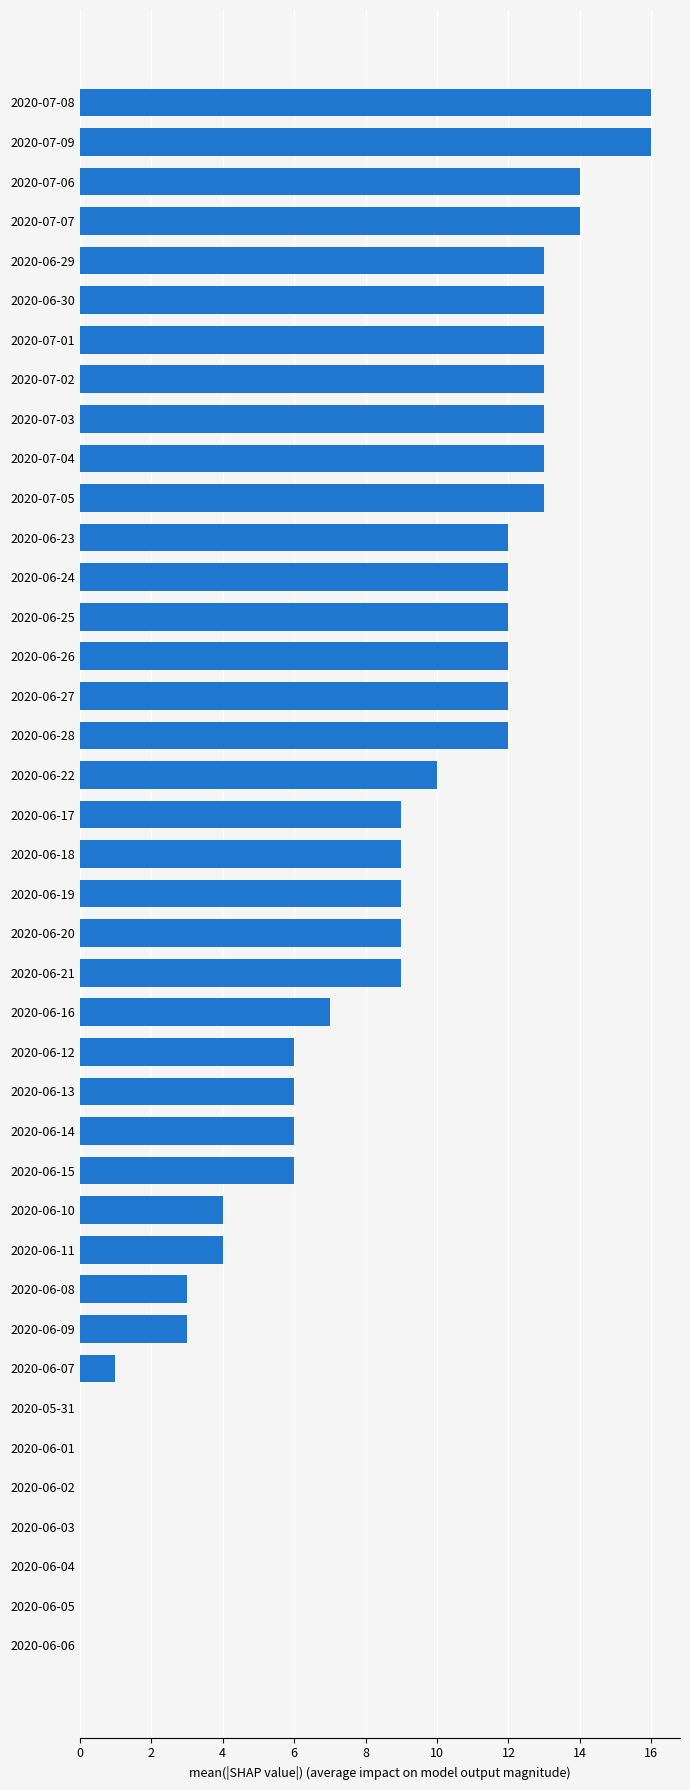

True or false: the data shows 6 at 2020-06-22.

False